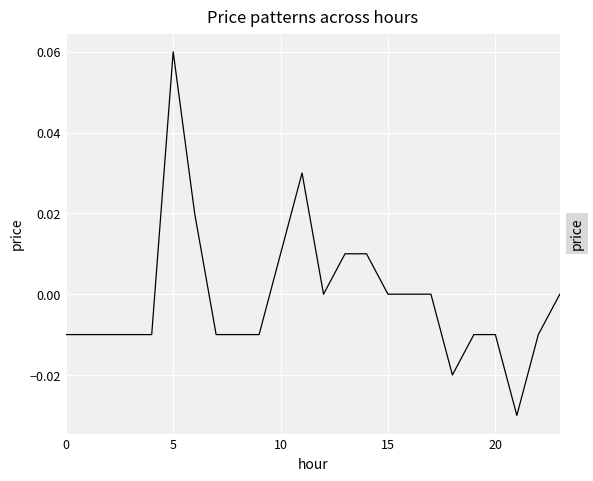

What is the maximum value shown in the chart?

0.1